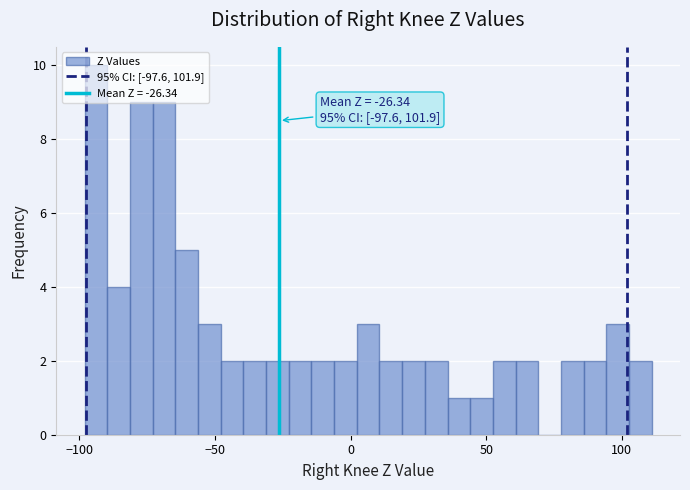

Around what value on the x-axis is the tallest bar? Give the approximate position of its centre, as read against the axis.

-95